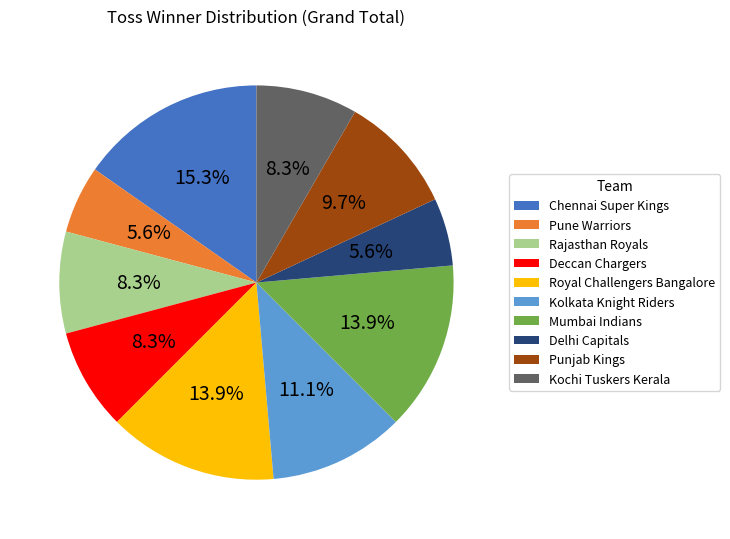

Which category has the biggest portion of the pie?

Chennai Super Kings